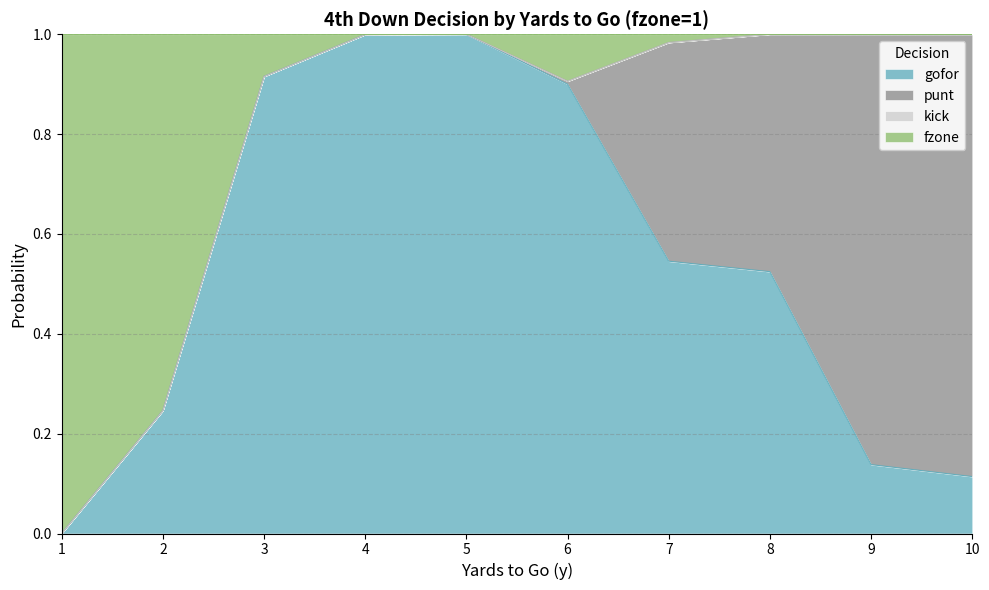

True or false: gofor has a value of 1.4 at 6.

False